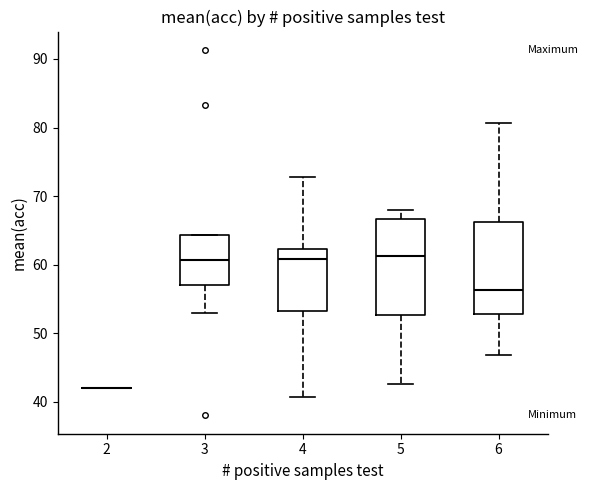

Reading left to right, read every box against the y-axis: the position of its median line, the range the box covers, and the ends of its whiskers. The values are not printed on the chart, so give them approximately, as read against the axis.

2: box collapsed to a line at 42, whiskers 42 to 42
3: median 61, box 57 to 64, whiskers 53 to 64
4: median 61, box 53 to 62, whiskers 41 to 73
5: median 61, box 53 to 67, whiskers 43 to 68
6: median 56, box 53 to 66, whiskers 47 to 81